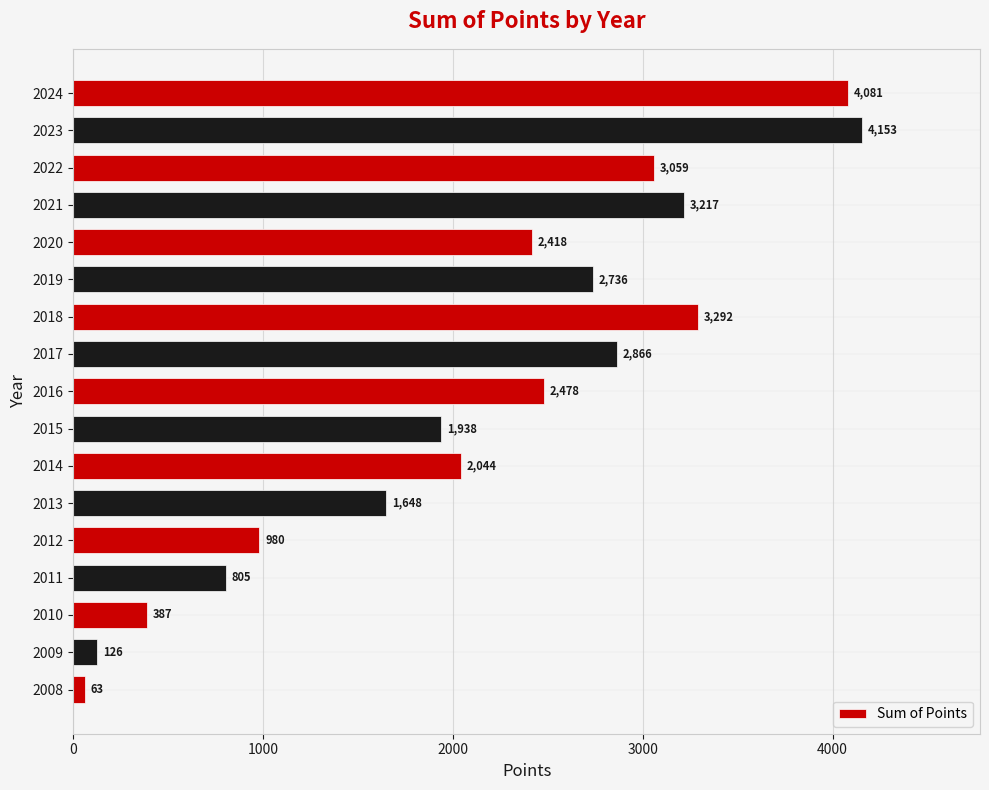

The chart shows a value of 2800 at 2013. True or false?

False